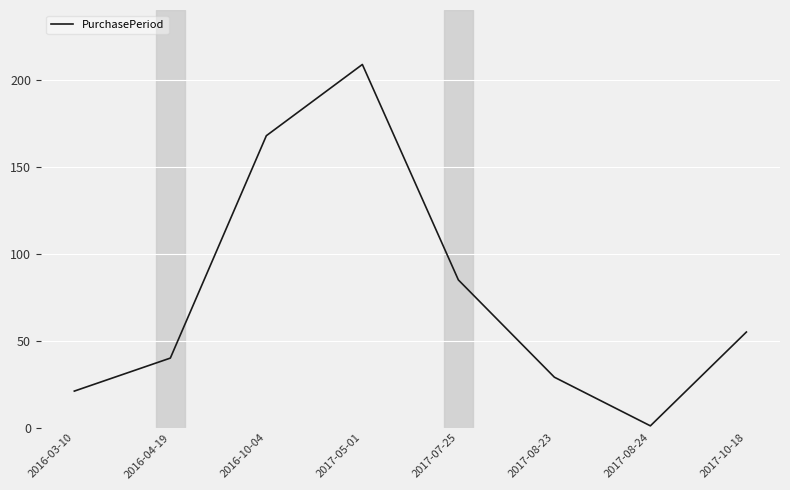

True or false: the data has more than 2 interior local peaks.

False